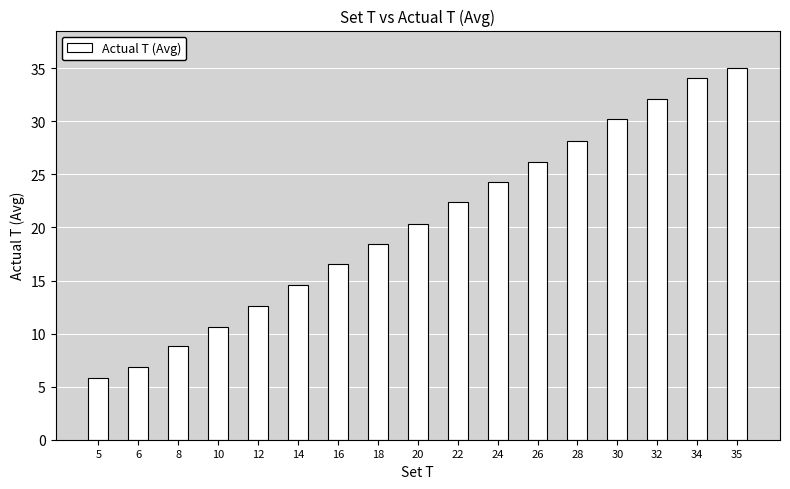

Where does the data first go above 20?

20